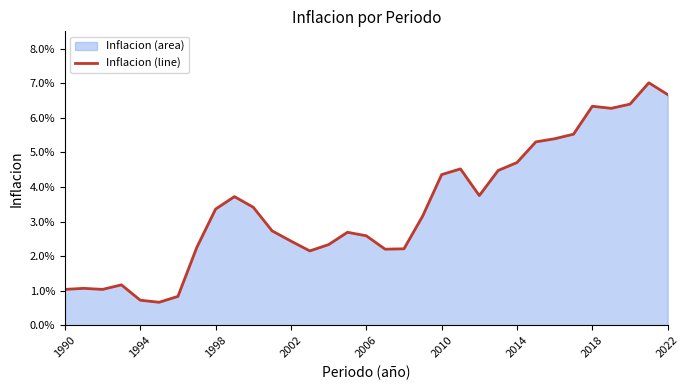

Which has a higher value, 2018 or 2010?

2018